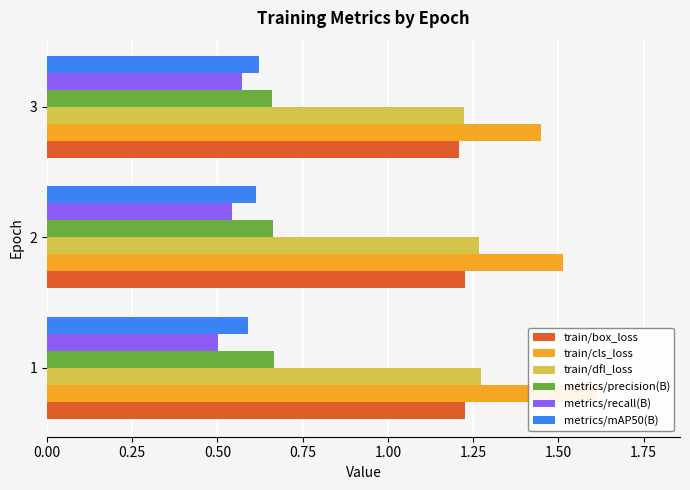

Reading left to right, what are all the values shown in this chart?

train/box_loss: 1.2	1.2	1.2
train/cls_loss: 1.6	1.5	1.4
train/dfl_loss: 1.3	1.3	1.2
metrics/precision(B): 0.7	0.7	0.7
metrics/recall(B): 0.5	0.5	0.6
metrics/mAP50(B): 0.6	0.6	0.6